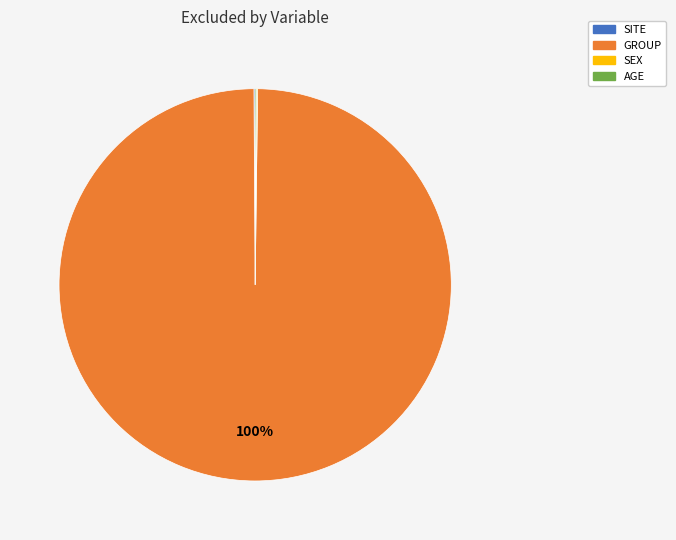

To the nearest percent, what is the average slice percentage?

25%